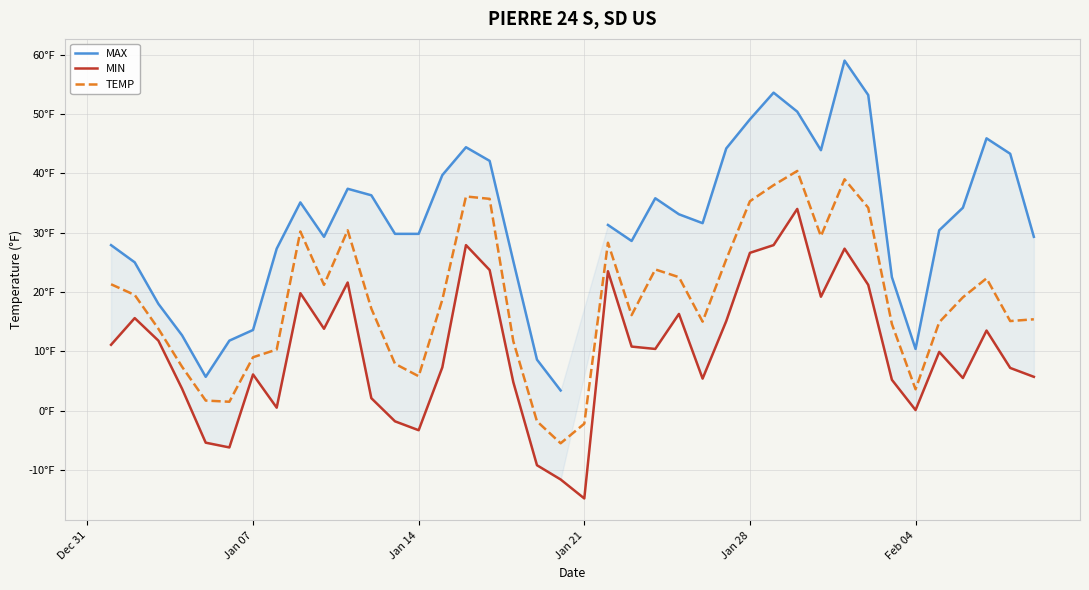

True or false: TEMP and MAX cross at least once.

False